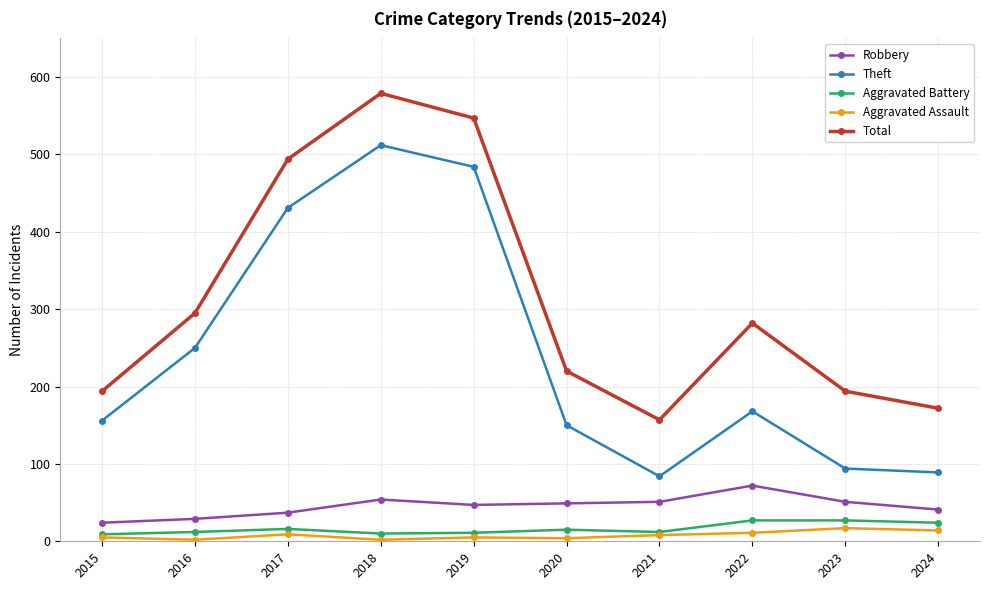

Count the number of data series in this chart.

5